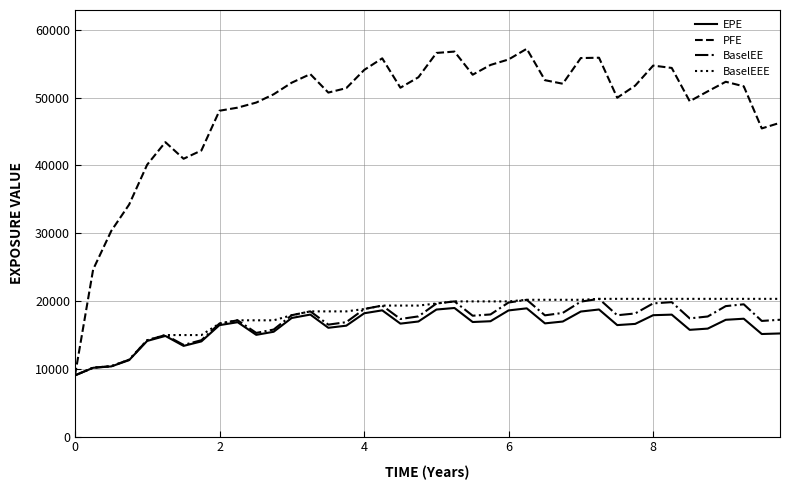

Which series has the largest total across all categories?

PFE